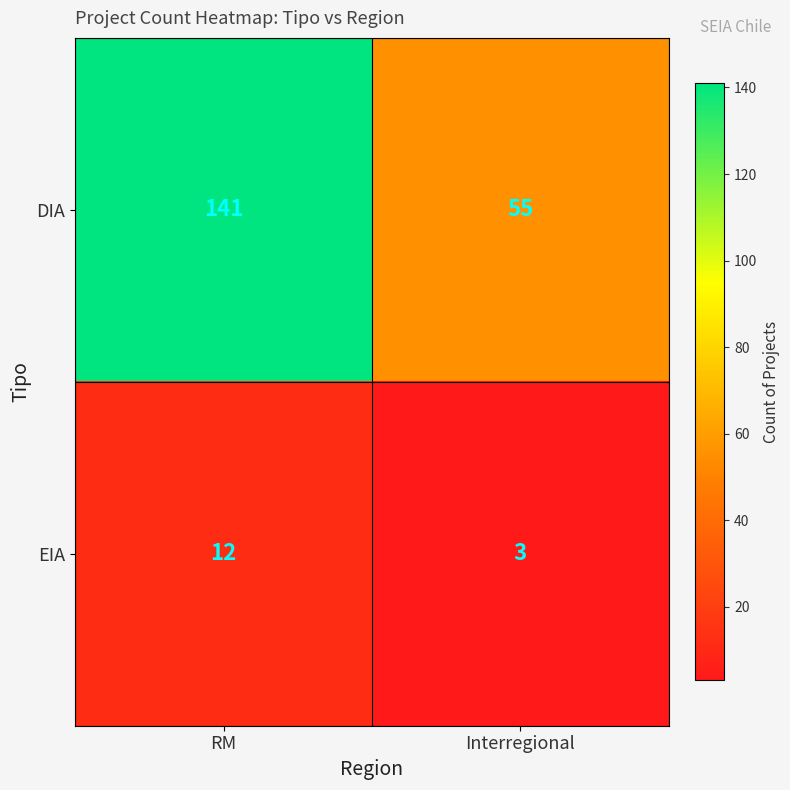

What value does the EIA series have at RM?

12